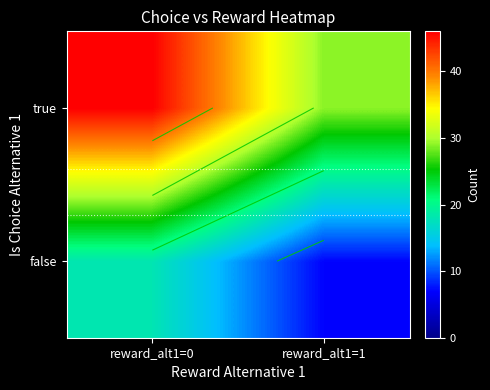

What is the sum of all false values?

25